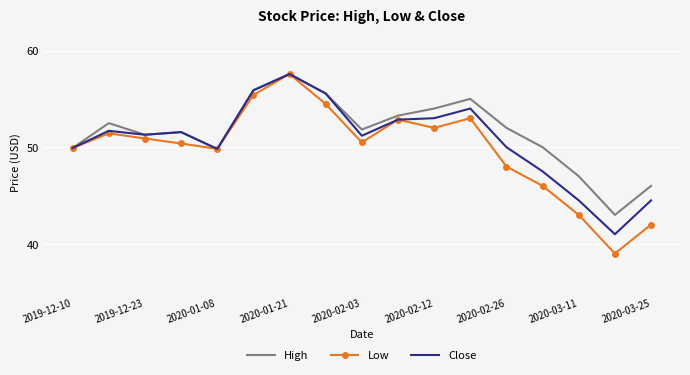

At how many categories does at least one series exceed 42?

17